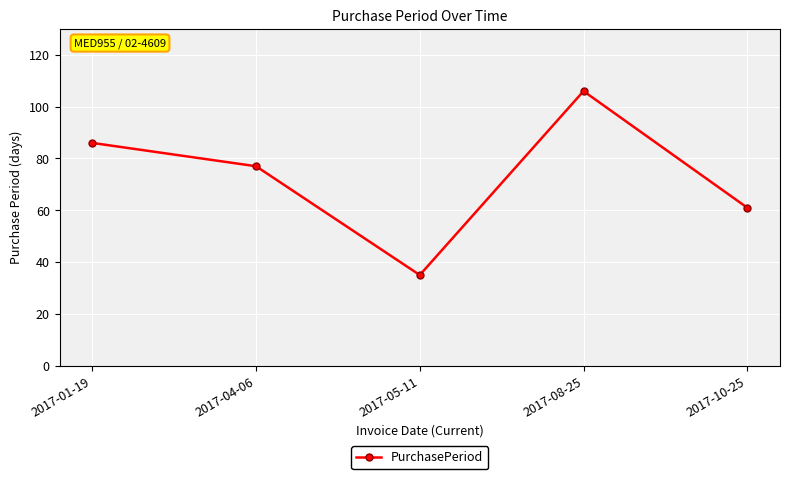

What position from the right is 2017-05-11?

3